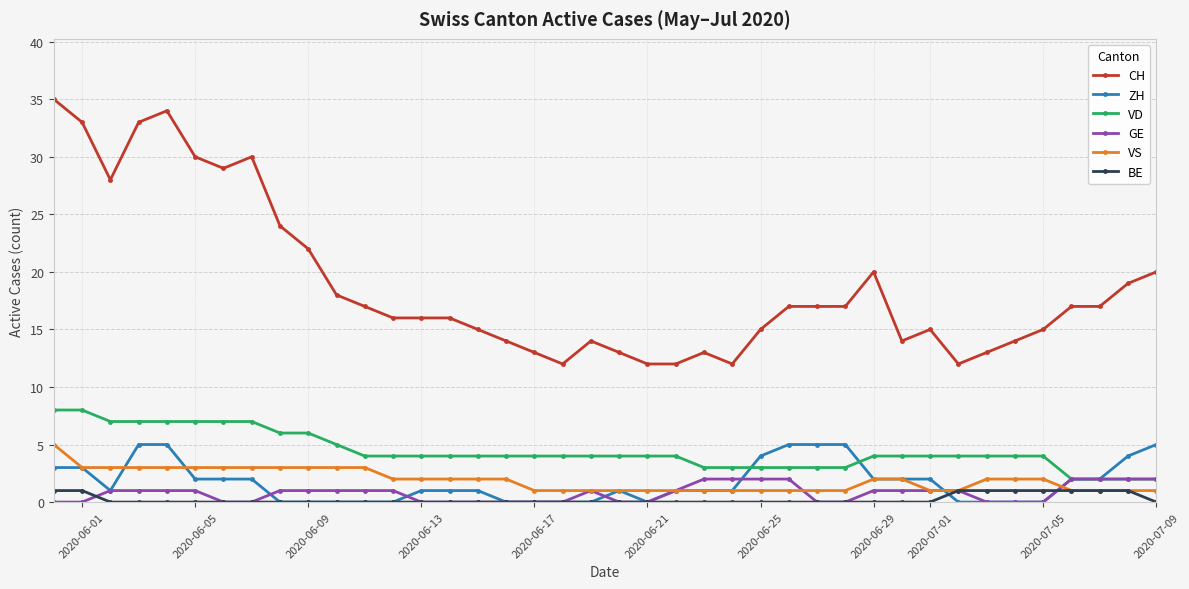

What is the value of the ZH point at the 38th from the left?

2